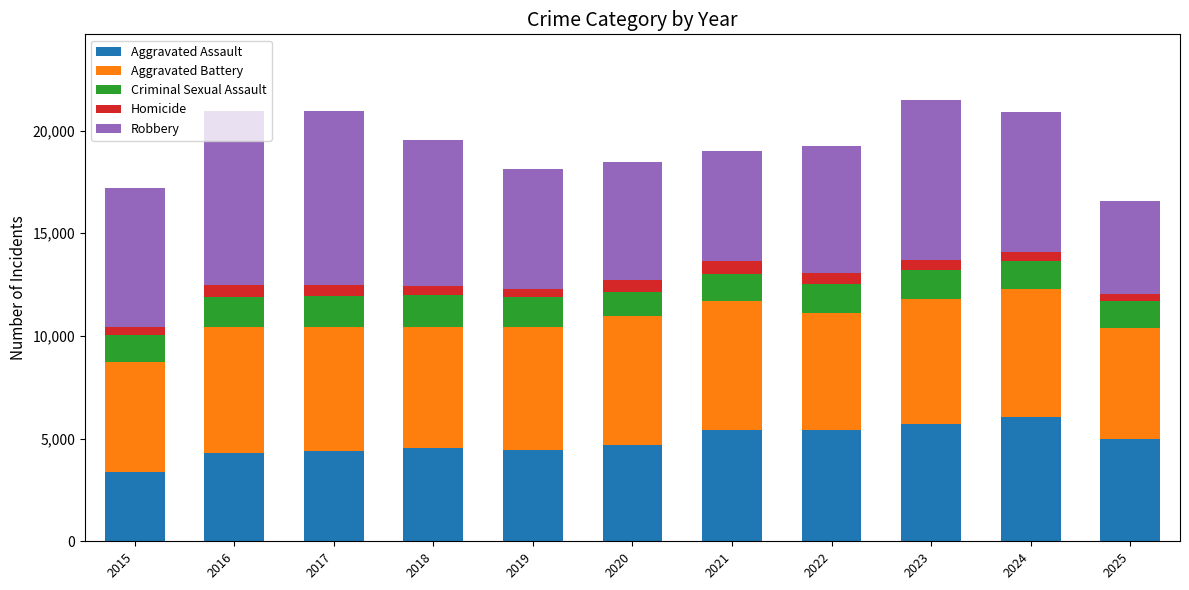

The value of Aggravated Assault at 2015 is 3387. True or false?

True